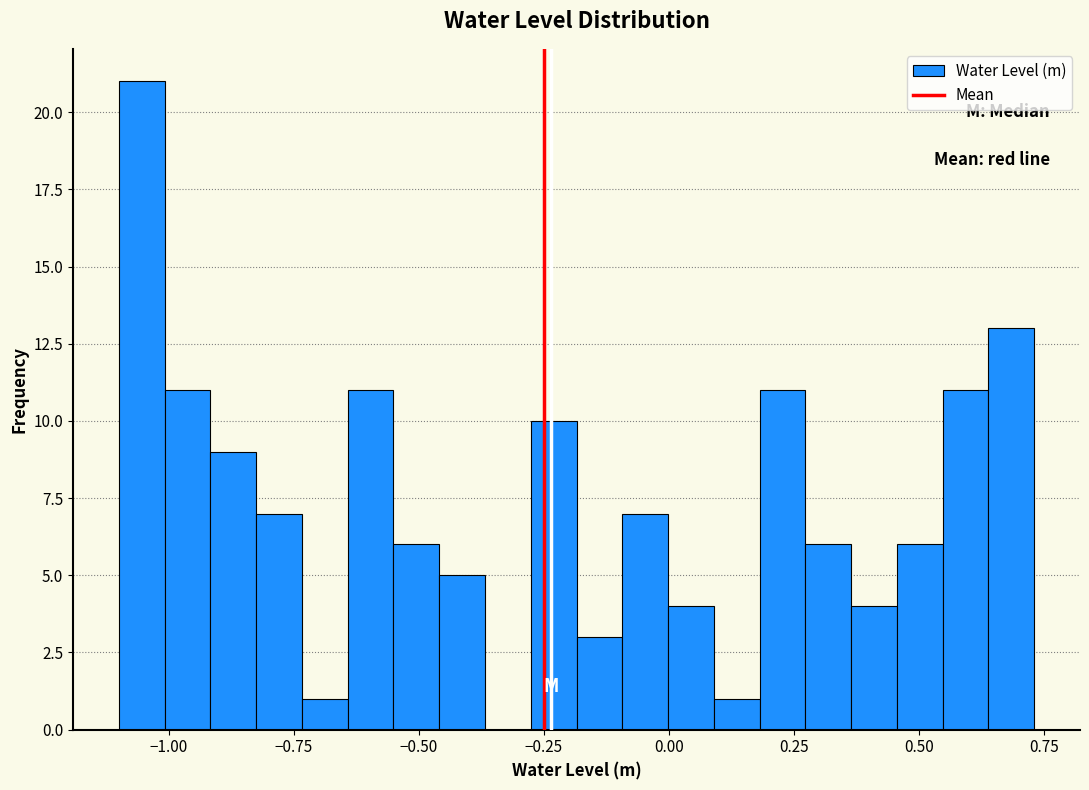

Read against the x-axis, roughly where is the centre of the tallest bar?

-1.05